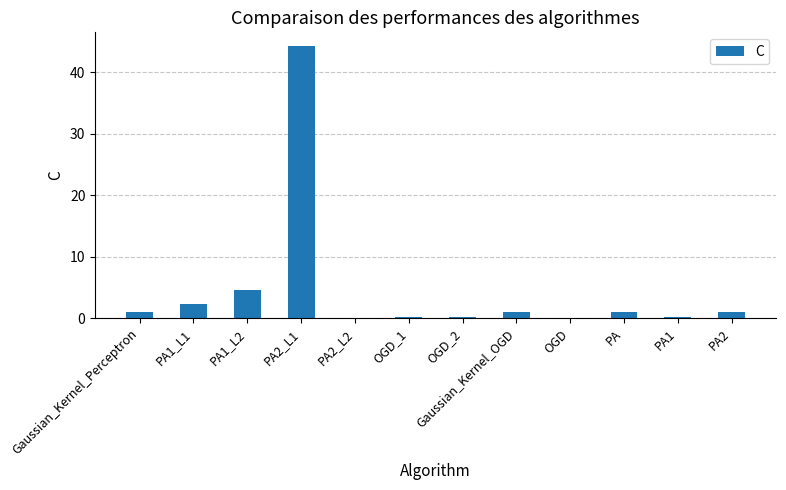

Between PA and PA1_L2, which is larger?

PA1_L2